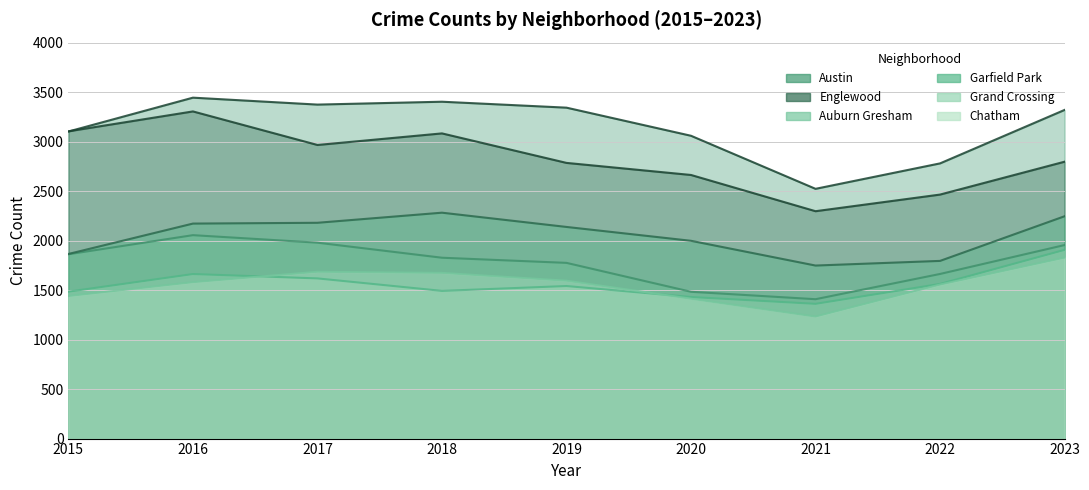

What is the total value across all series at 2016?

14218